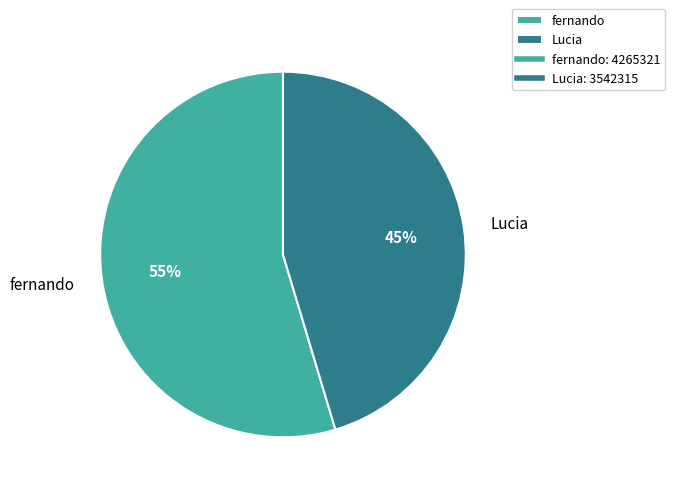

Which category accounts for the majority?

fernando